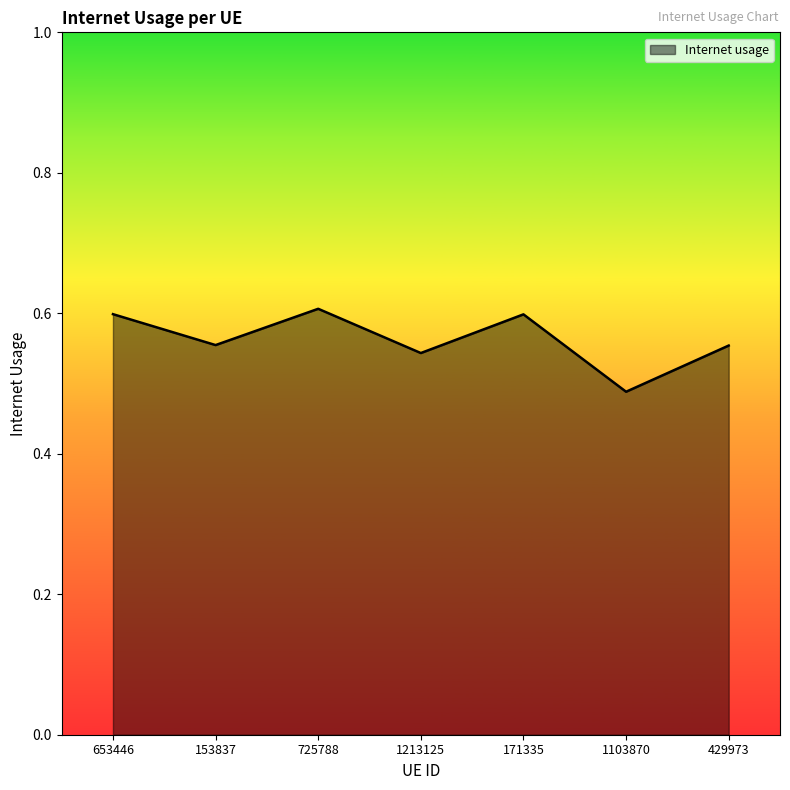

How many interior local valleys (lower than both neighbors) does the data have?

3